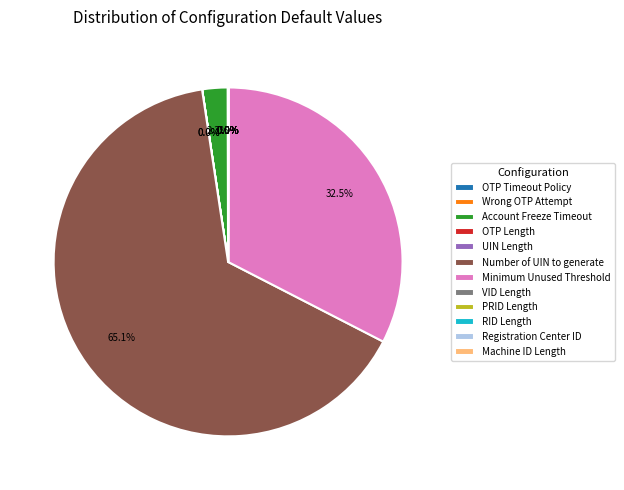

Which category accounts for the majority?

Number of UIN to generate